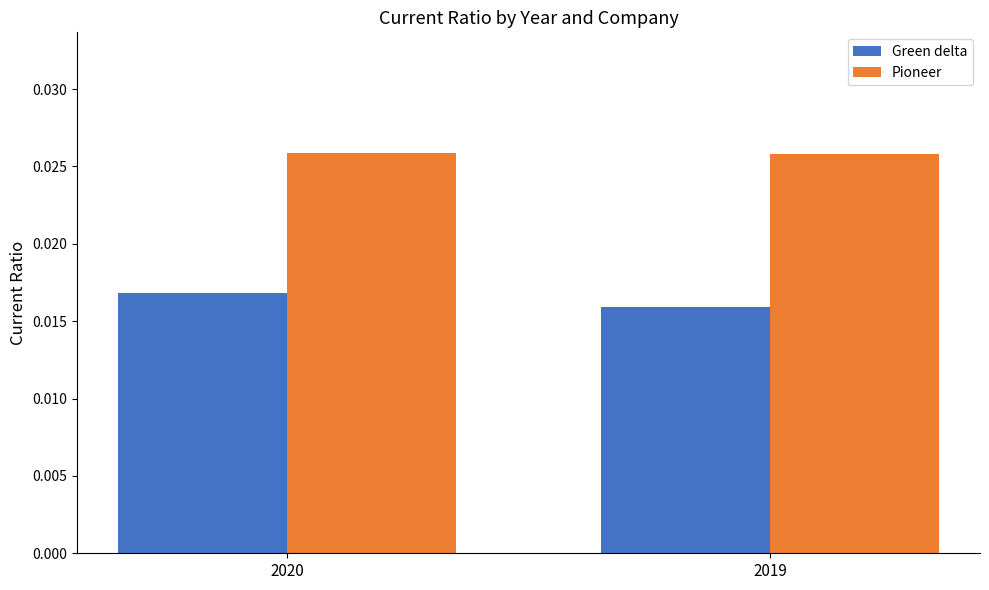

Count the Pioneer values in the range 0 to 1.

2